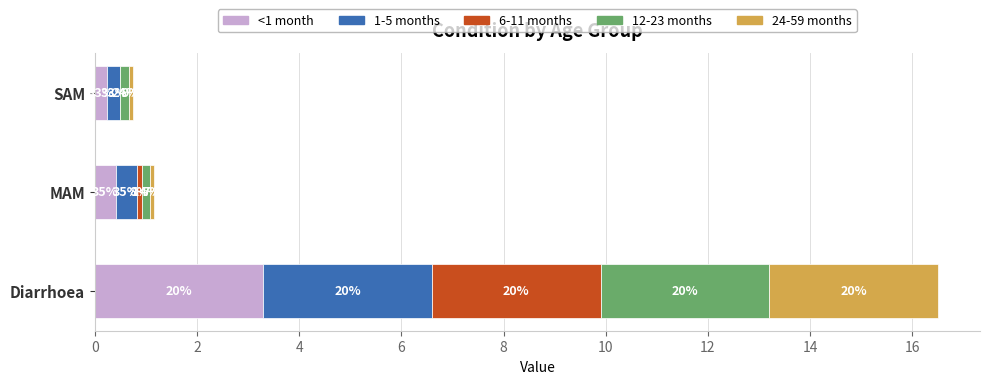

At how many categories does at least one series exceed 1?

1